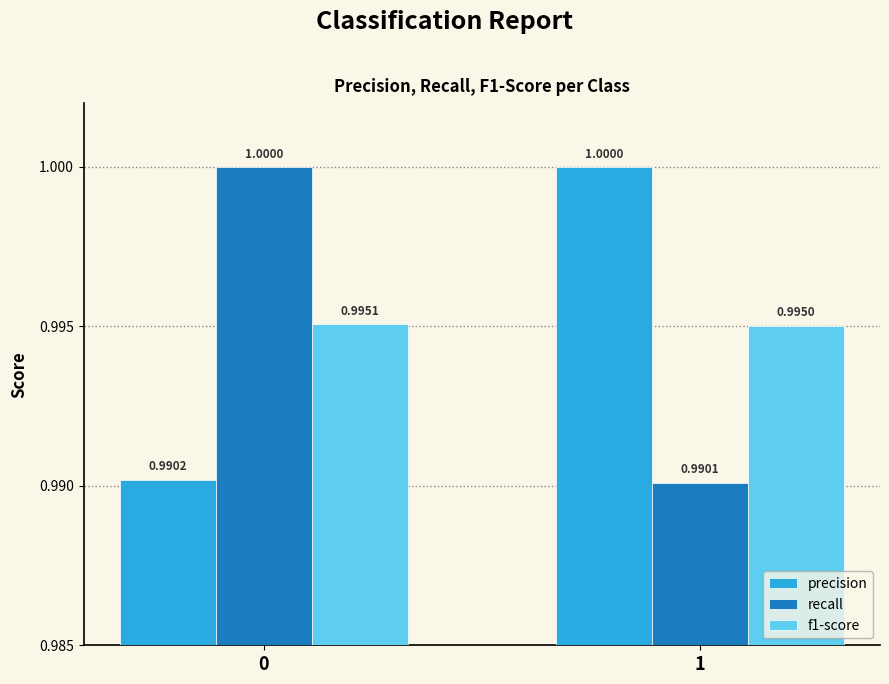

Read the precision value at 0.

1.0